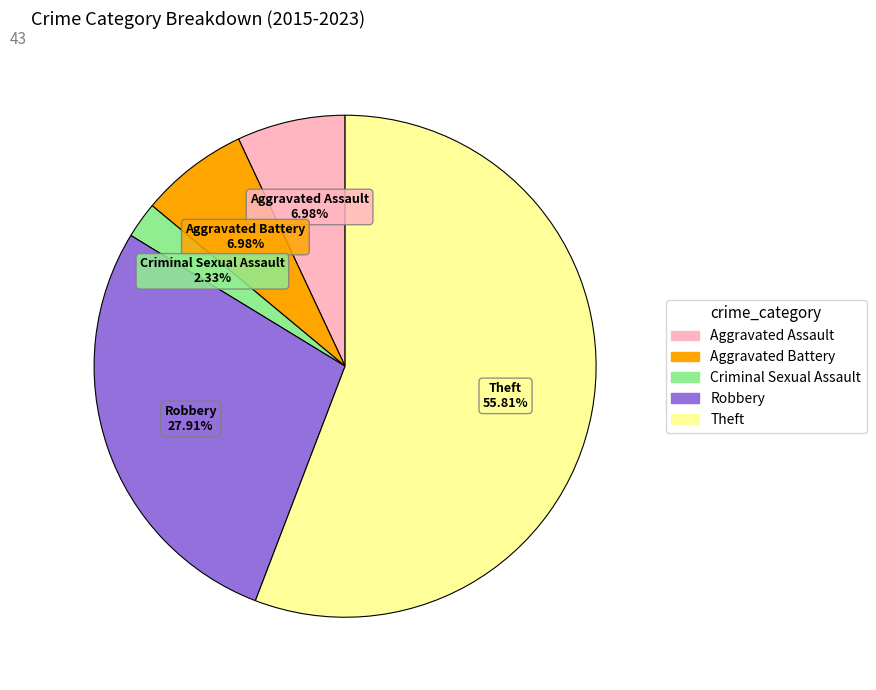

To the nearest percent, what is the difference between the largest and smallest slice percentages?

53%